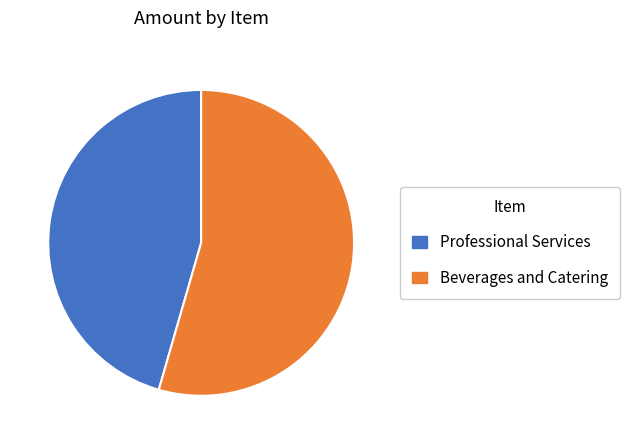

How many segments does this pie chart have?

2